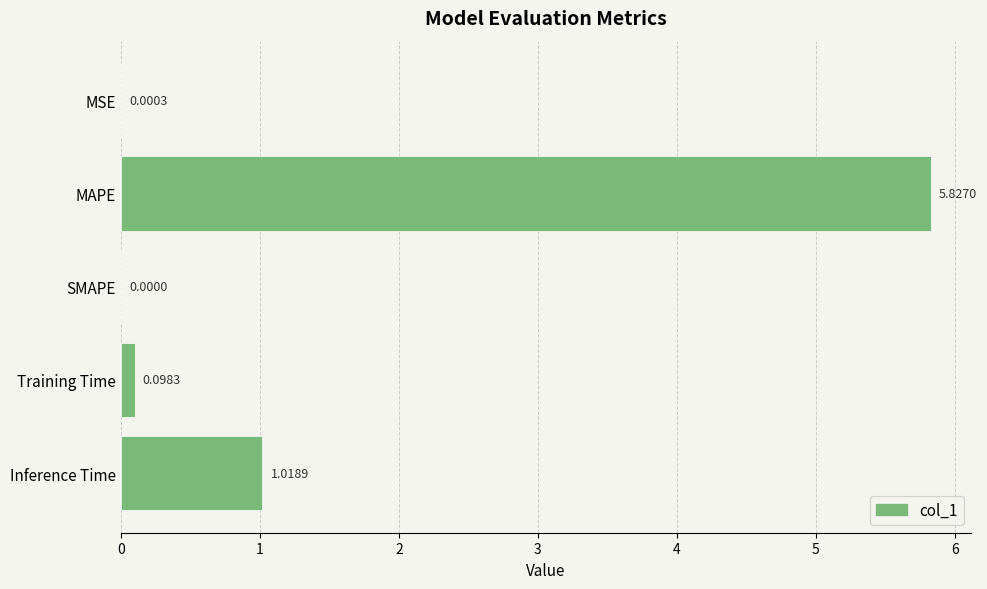

How many categories are shown in the chart?

5